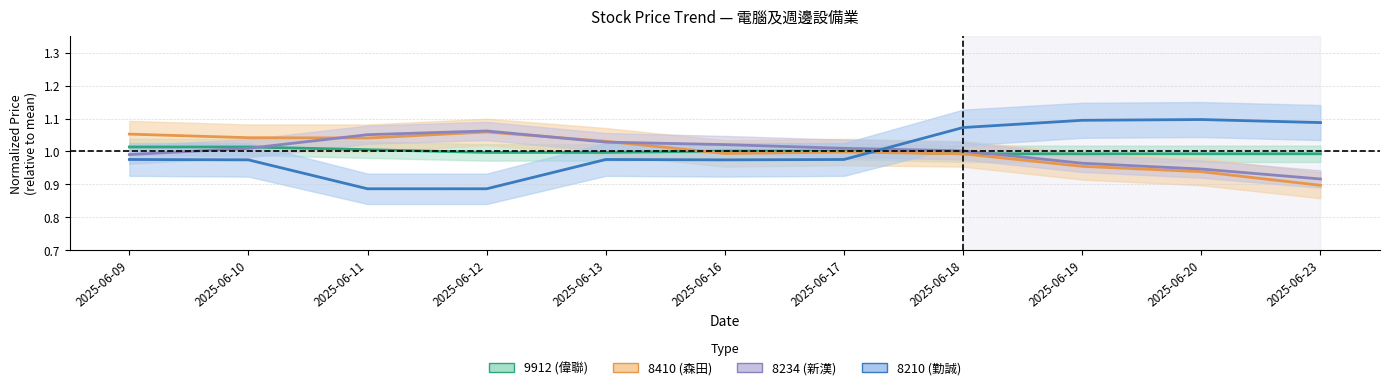

Reading left to right, what are all the values shown in this chart?

9912 (偉聯): 1.0	1.0	1.0	1.0	1.0	1.0	1.0	1.0	1.0	1.0	1.0
8410 (森田): 1.1	1.0	1.0	1.1	1.0	1.0	1.0	1.0	1.0	0.9	0.9
8234 (新漢): 1.0	1.0	1.1	1.1	1.0	1.0	1.0	1.0	1.0	0.9	0.9
8210 (勤誠): 1.0	1.0	0.9	0.9	1.0	1.0	1.0	1.1	1.1	1.1	1.1